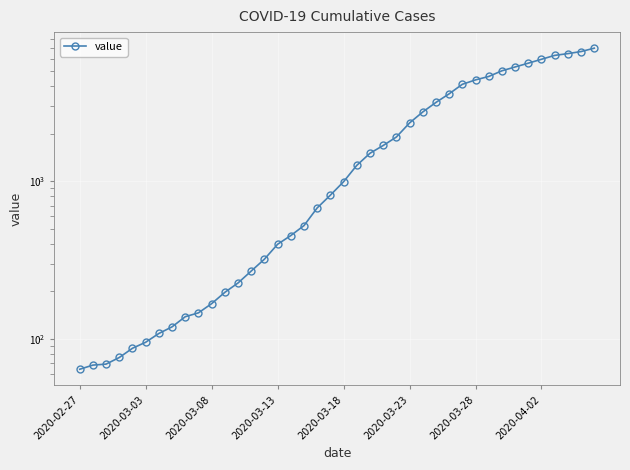

What is the sum of the values at 32 and 24?

6933